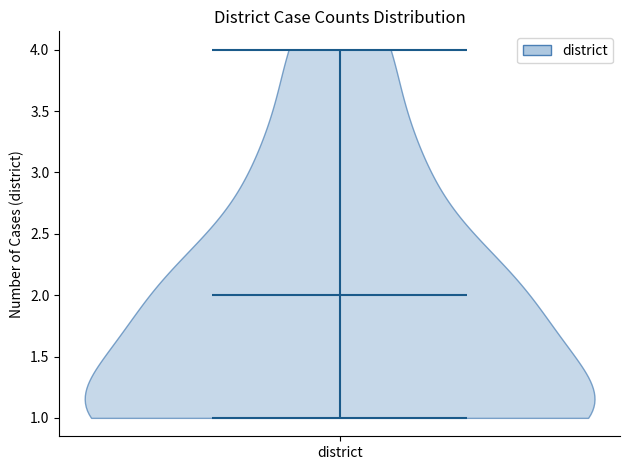

Read this violin plot against the y-axis: where its median line is, and the lowest and highest points the violin reaches. The values are not printed on the chart, so give them approximately, as read against the axis.

median line 2, lowest point 1, highest point 4